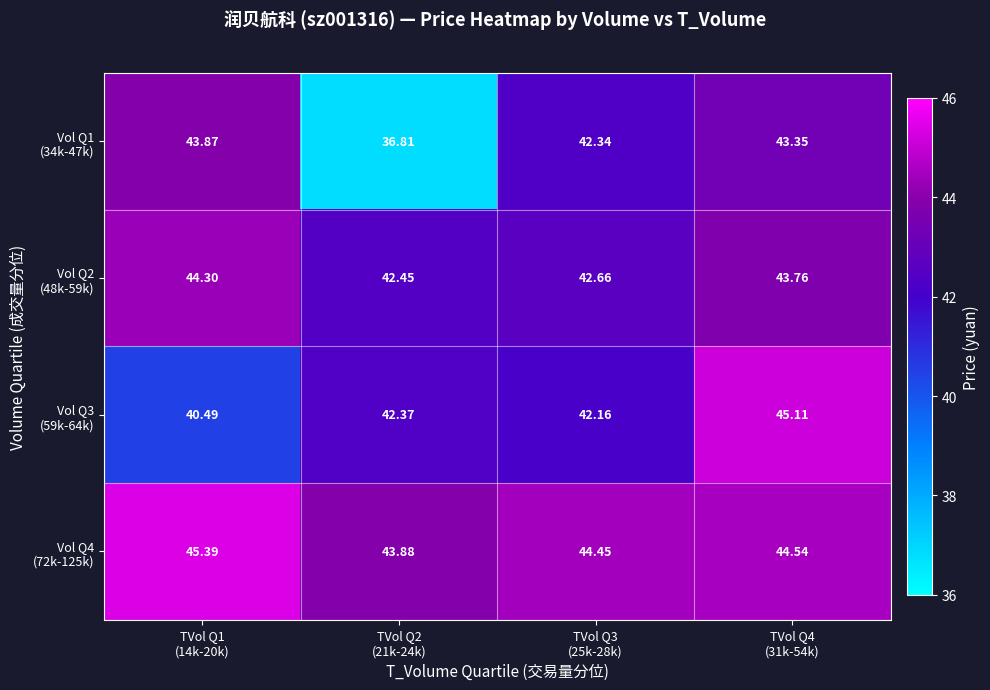

At how many categories does at least one series exceed 40?

4